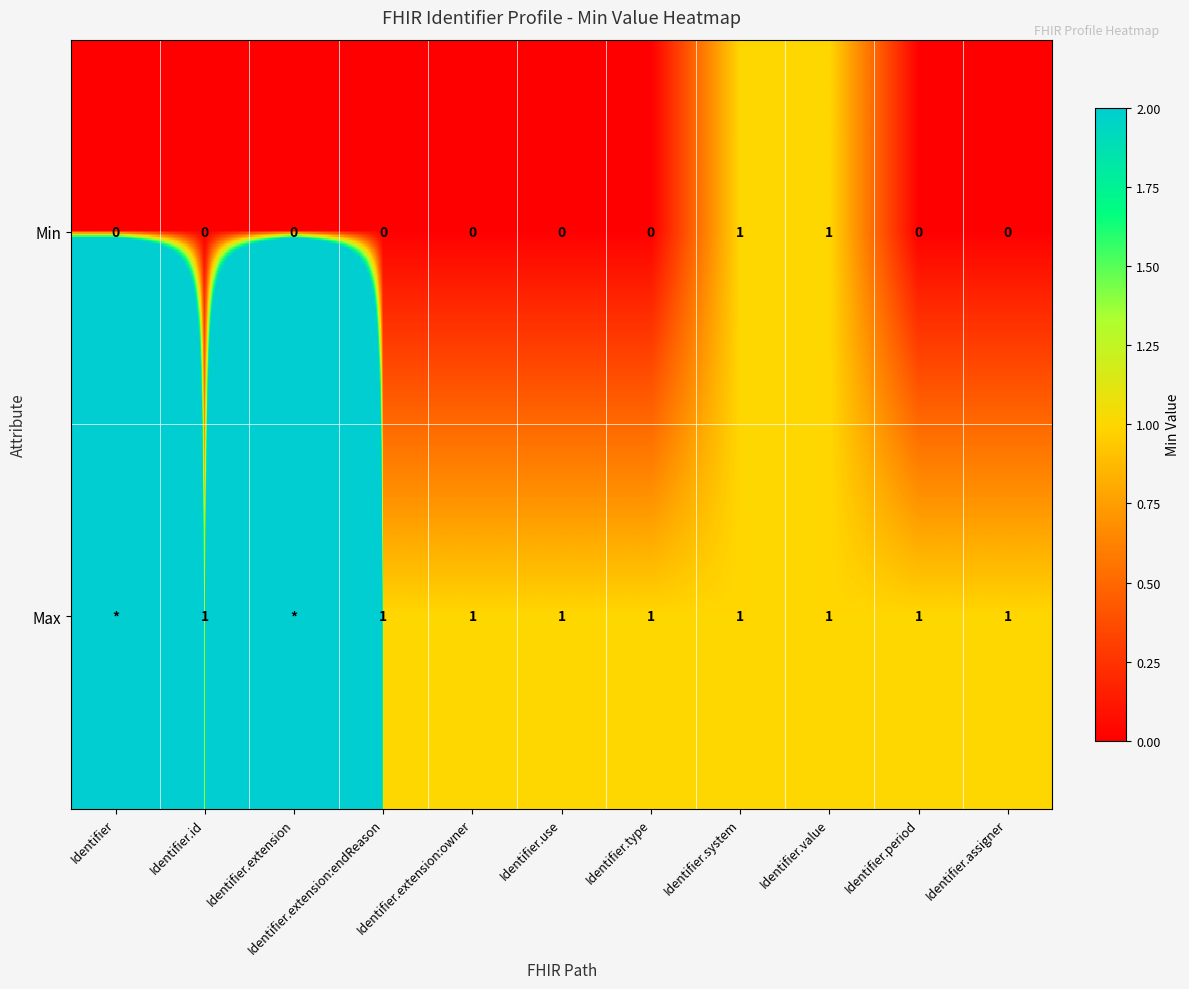

What is the spread (max minus min) of values at Identifier.id?

1